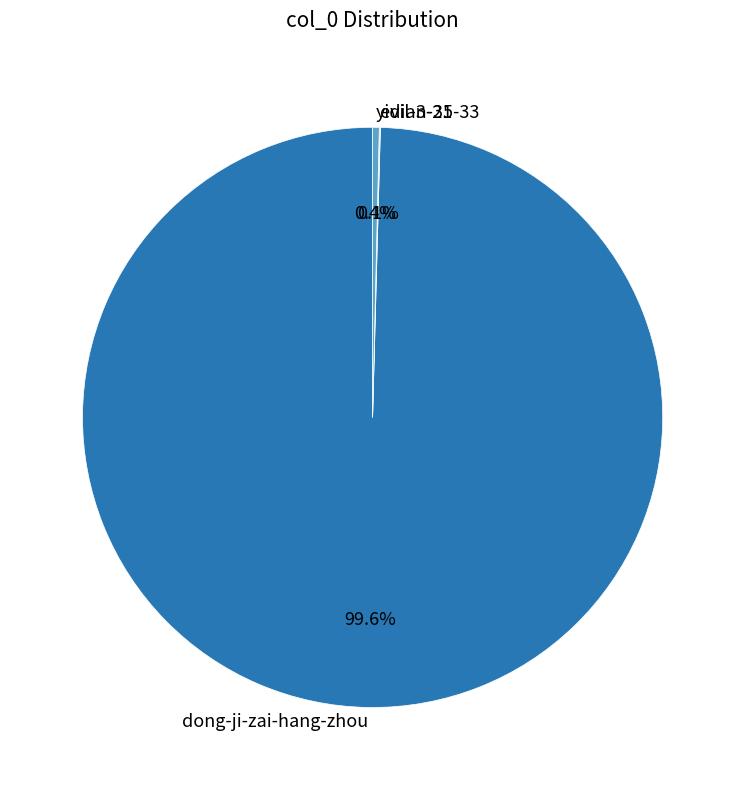

Between dong-ji-zai-hang-zhou and yidian-35-33, which is larger?

dong-ji-zai-hang-zhou